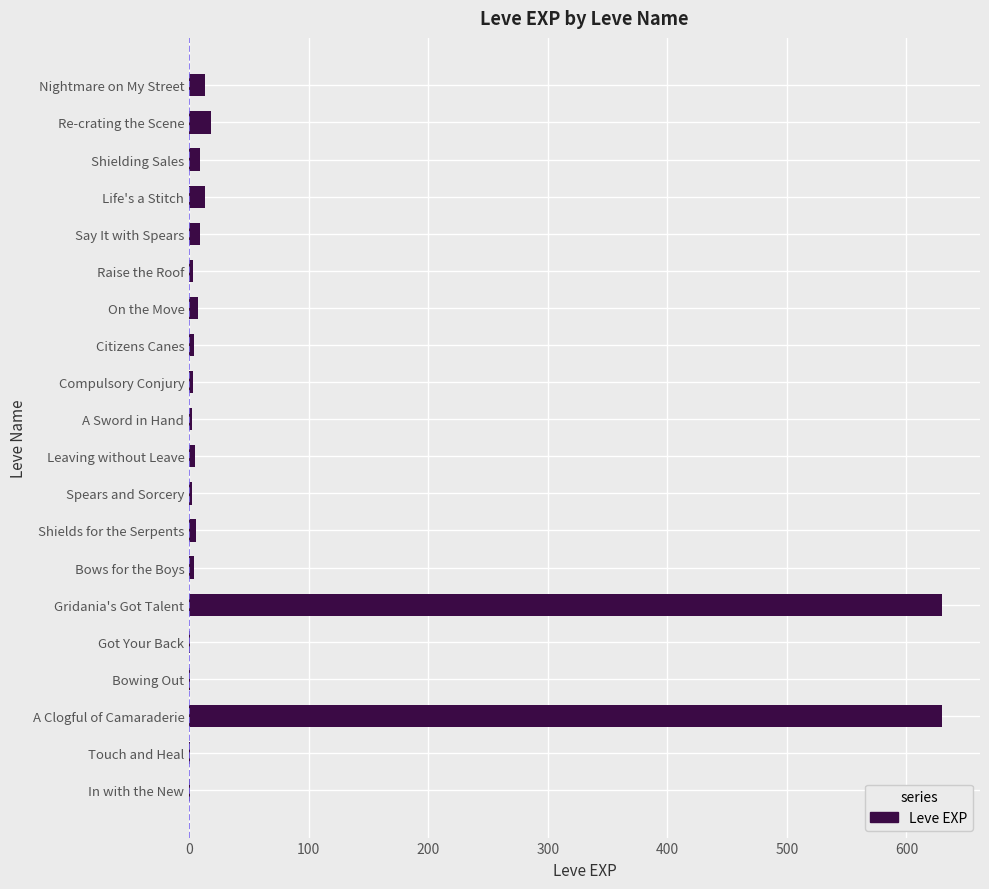

Is it true that the value at A Clogful of Camaraderie is 1070?

False